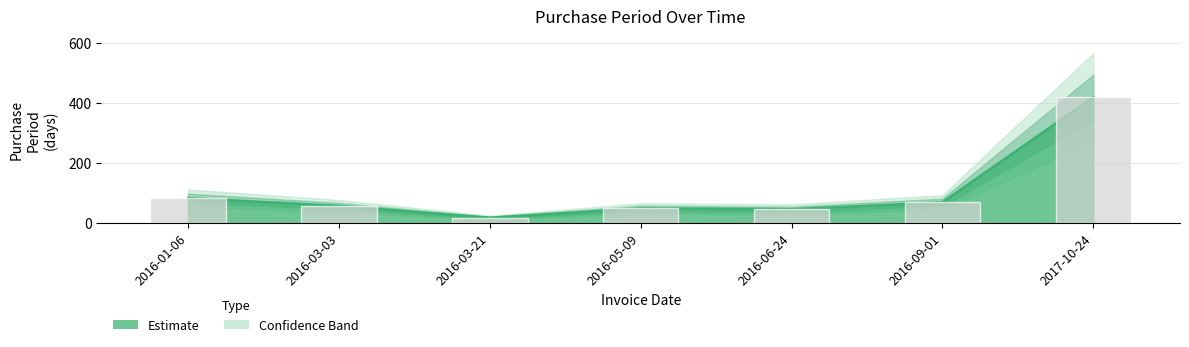

Rank the categories by value from highest to lowest.

2017-10-24, 2016-01-06, 2016-09-01, 2016-03-03, 2016-05-09, 2016-06-24, 2016-03-21